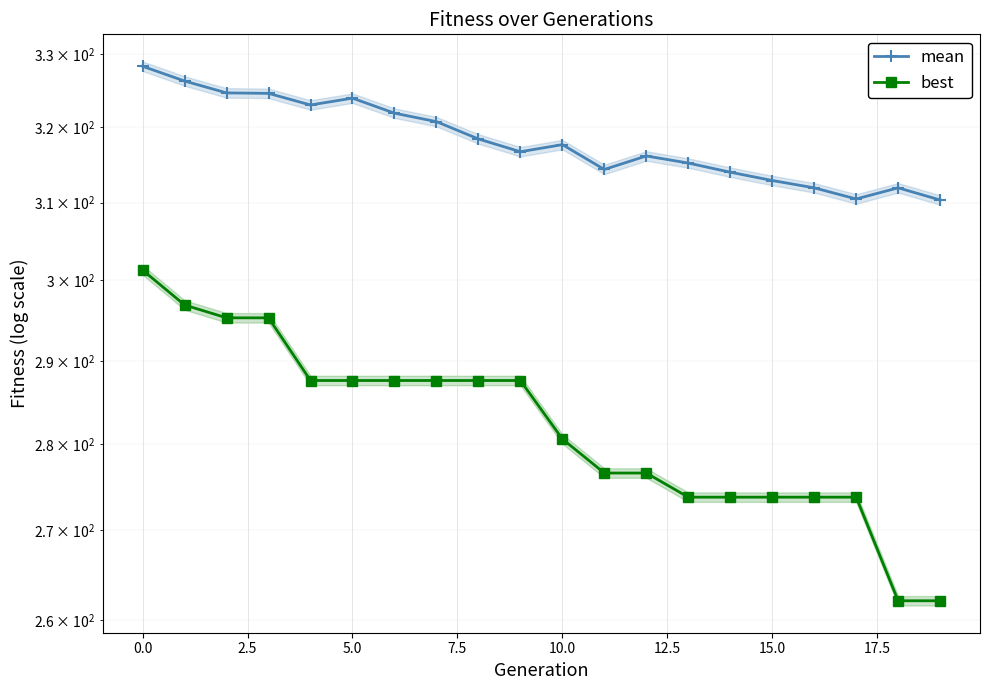

True or false: best and mean intersect in this chart.

False